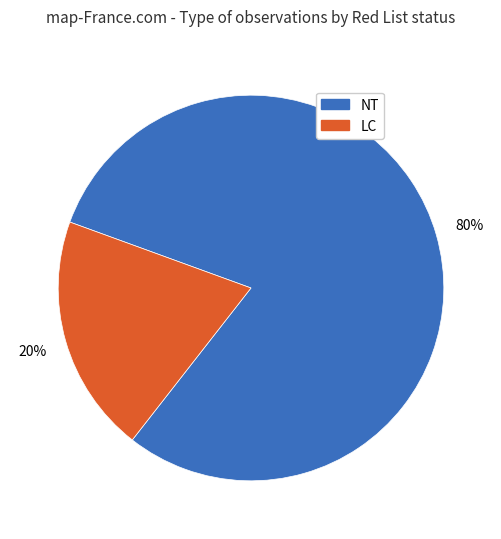

To the nearest percent, what percentage of the pie is LC?

20%